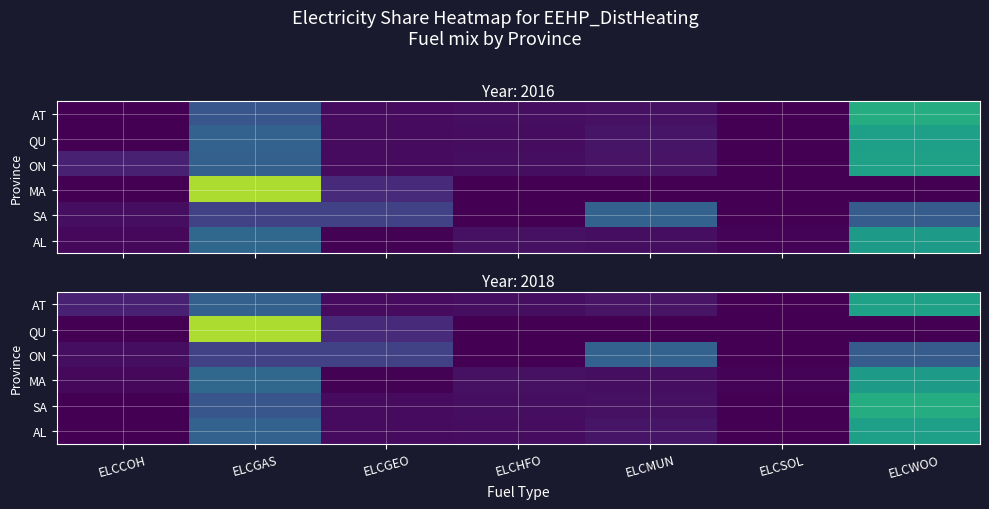

At which category is the sum across all series the highest?

ELCWOO